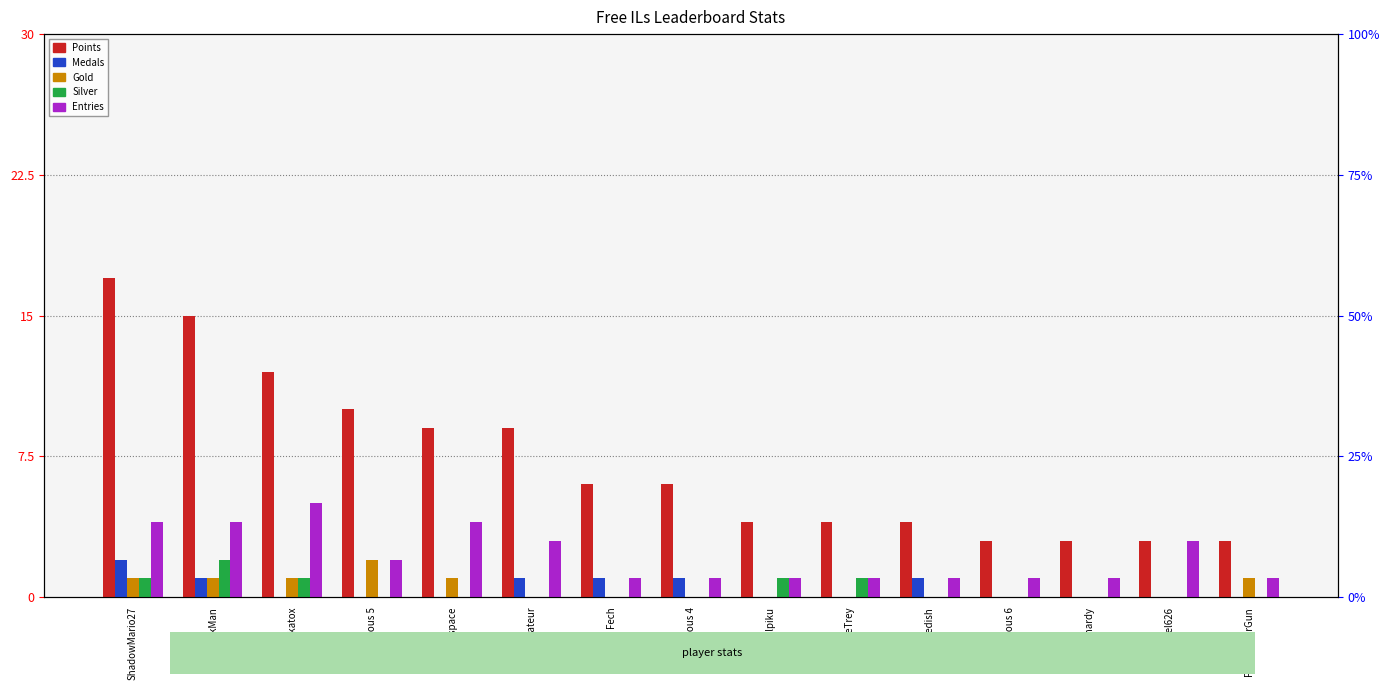

Read the Points value at Zelpiku.

4